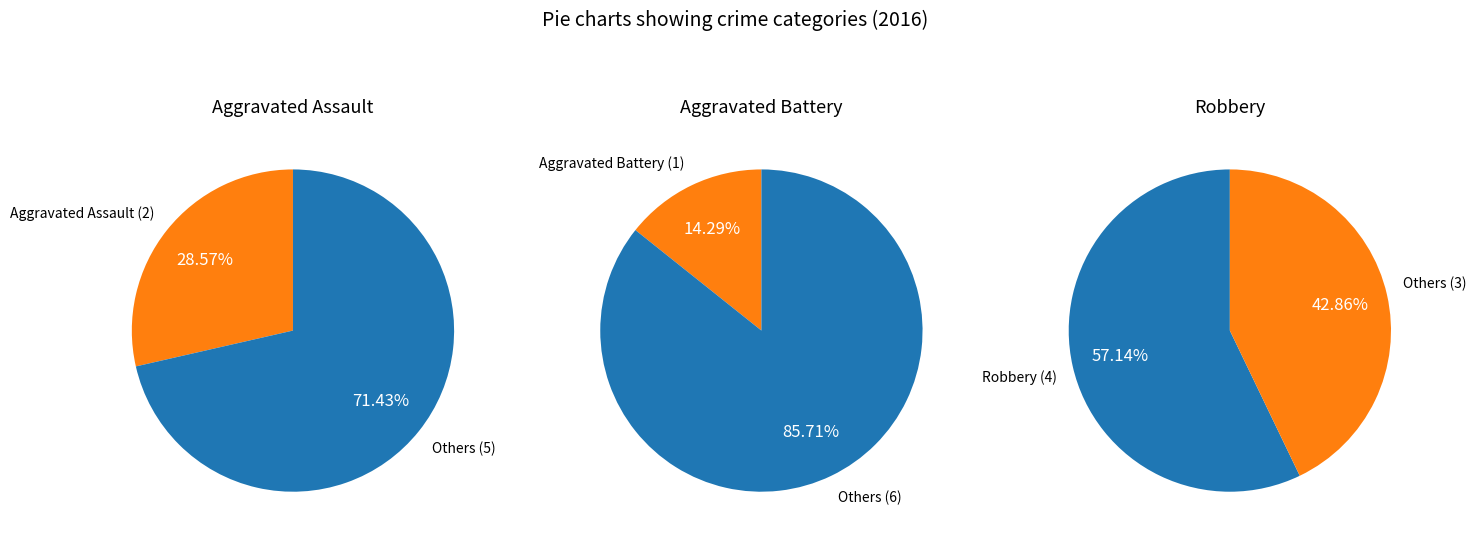

To the nearest percent, what percentage of the pie is Aggravated Assault?

29%